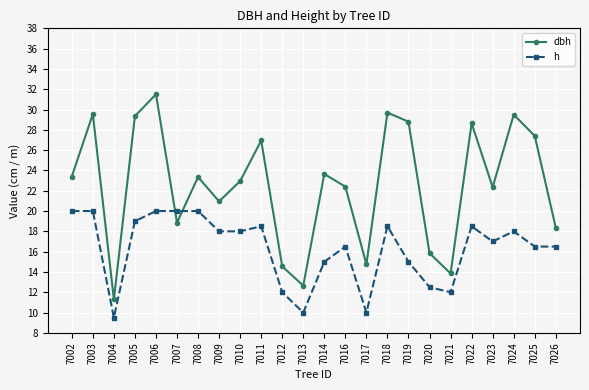

What is the value of the h point at the 16th from the left?

18.5